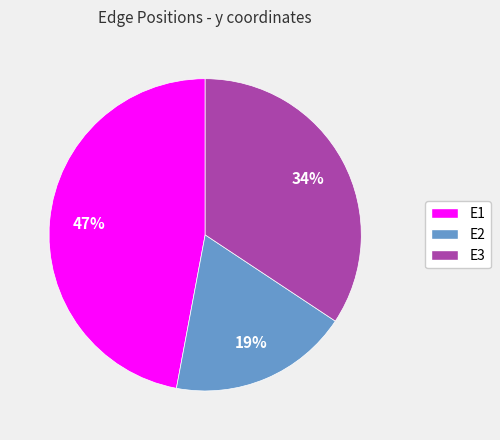

Do E2 and E1 together represent more than half of the pie?

Yes